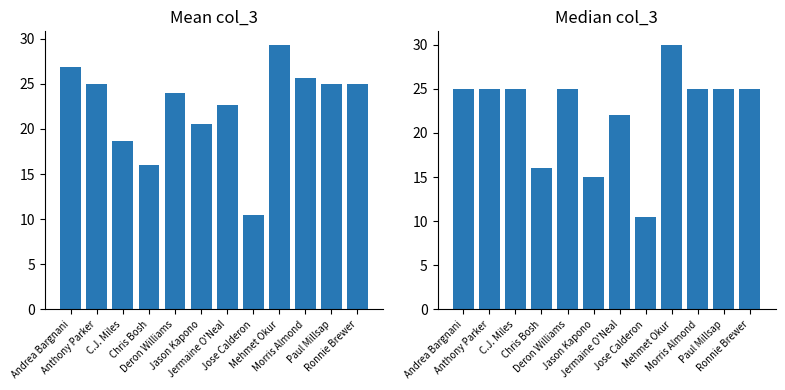

Reading right to left, transcribe all the data shown in this chart.

Mean col_3: Ronnie Brewer=25.0	Paul Millsap=25.0	Morris Almond=25.7	Mehmet Okur=29.3	Jose Calderon=10.5	Jermaine O'Neal=22.7	Jason Kapono=20.5	Deron Williams=24.0	Chris Bosh=16.0	C.J. Miles=18.7	Anthony Parker=25.0	Andrea Bargnani=26.8
Median col_3: Ronnie Brewer=25.0	Paul Millsap=25.0	Morris Almond=25.0	Mehmet Okur=30.0	Jose Calderon=10.5	Jermaine O'Neal=22.0	Jason Kapono=15.0	Deron Williams=25.0	Chris Bosh=16.0	C.J. Miles=25.0	Anthony Parker=25.0	Andrea Bargnani=25.0